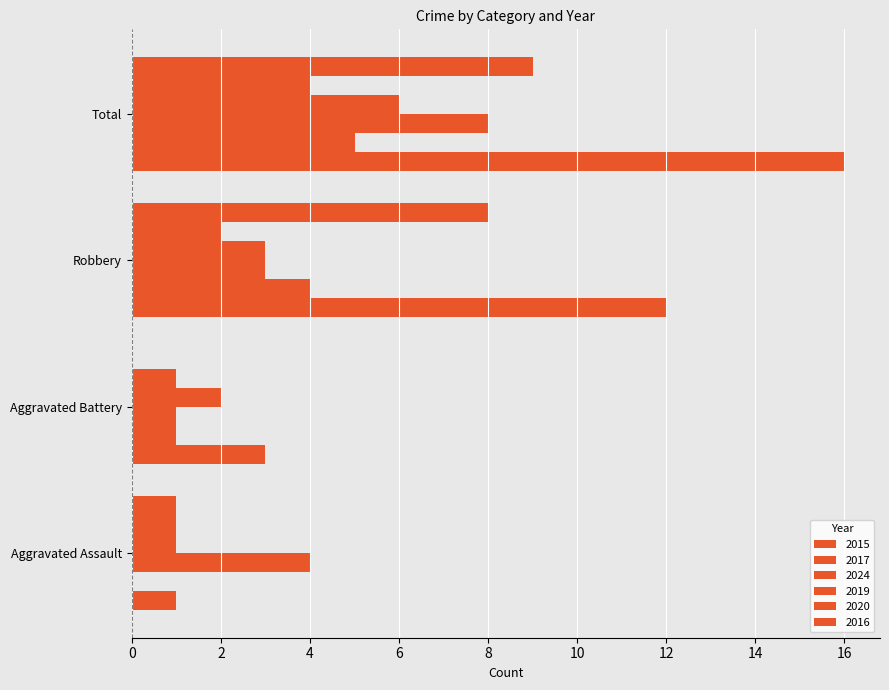

Reading left to right, list all the values displayed in this chart.

2015: Aggravated Assault=1	Aggravated Battery=3	Robbery=12	Total=16
2017: Aggravated Assault=0	Aggravated Battery=1	Robbery=4	Total=5
2024: Aggravated Assault=4	Aggravated Battery=1	Robbery=3	Total=8
2019: Aggravated Assault=1	Aggravated Battery=2	Robbery=3	Total=6
2020: Aggravated Assault=1	Aggravated Battery=1	Robbery=2	Total=4
2016: Aggravated Assault=1	Aggravated Battery=0	Robbery=8	Total=9